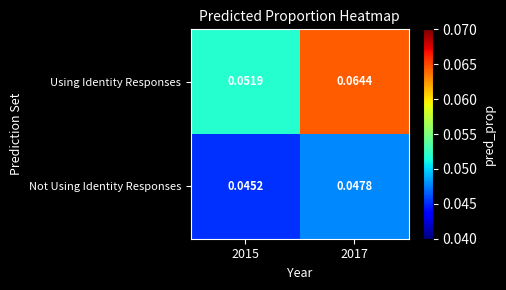

Which label corresponds to the largest value in the chart?

2017